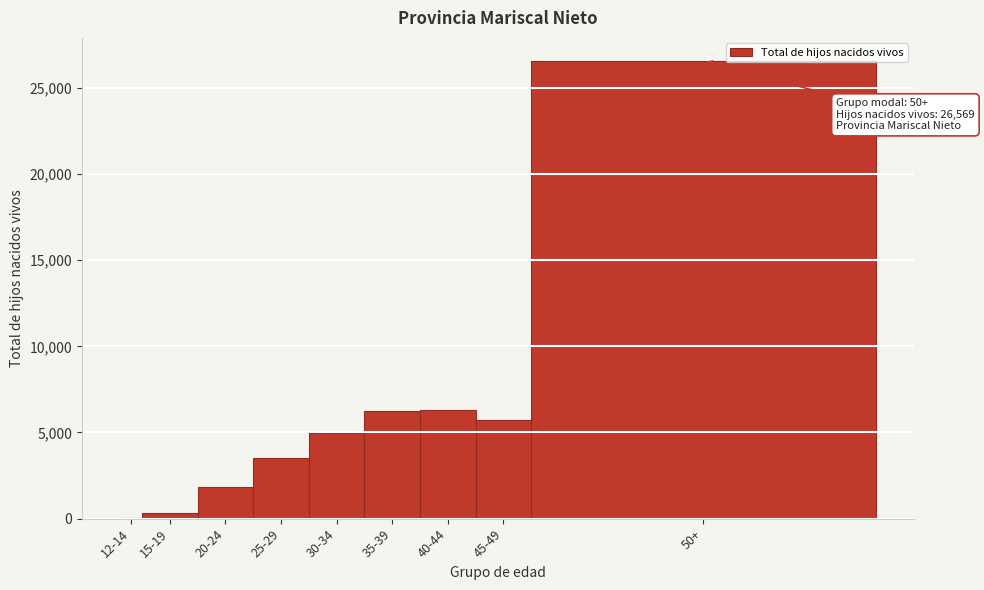

Between 30-34 and 45-49, which is larger?

45-49